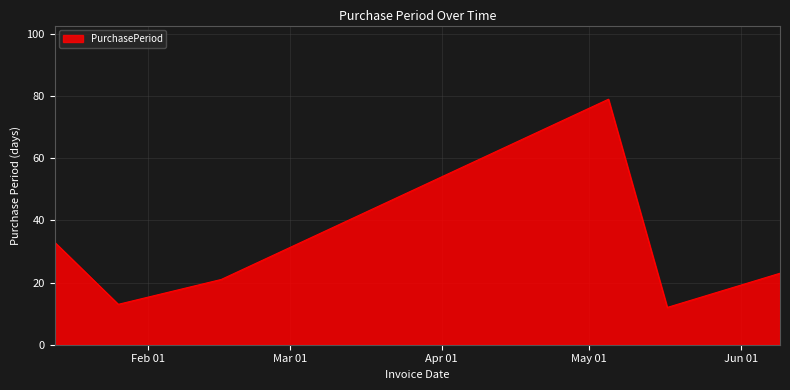

What is the sum of all values?

181